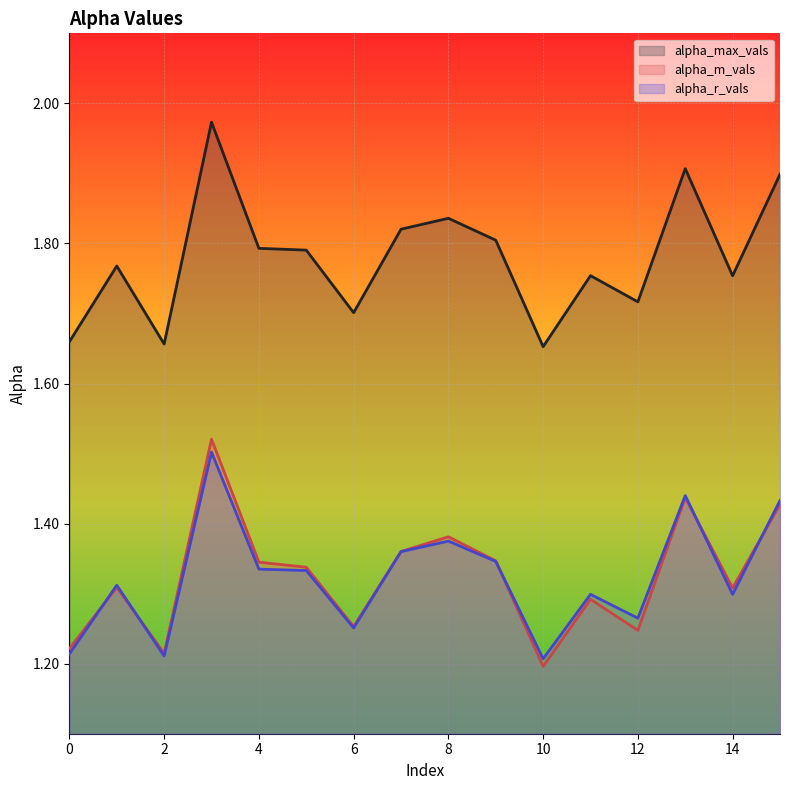

At which category does alpha_m_vals reach its first local valley?

2